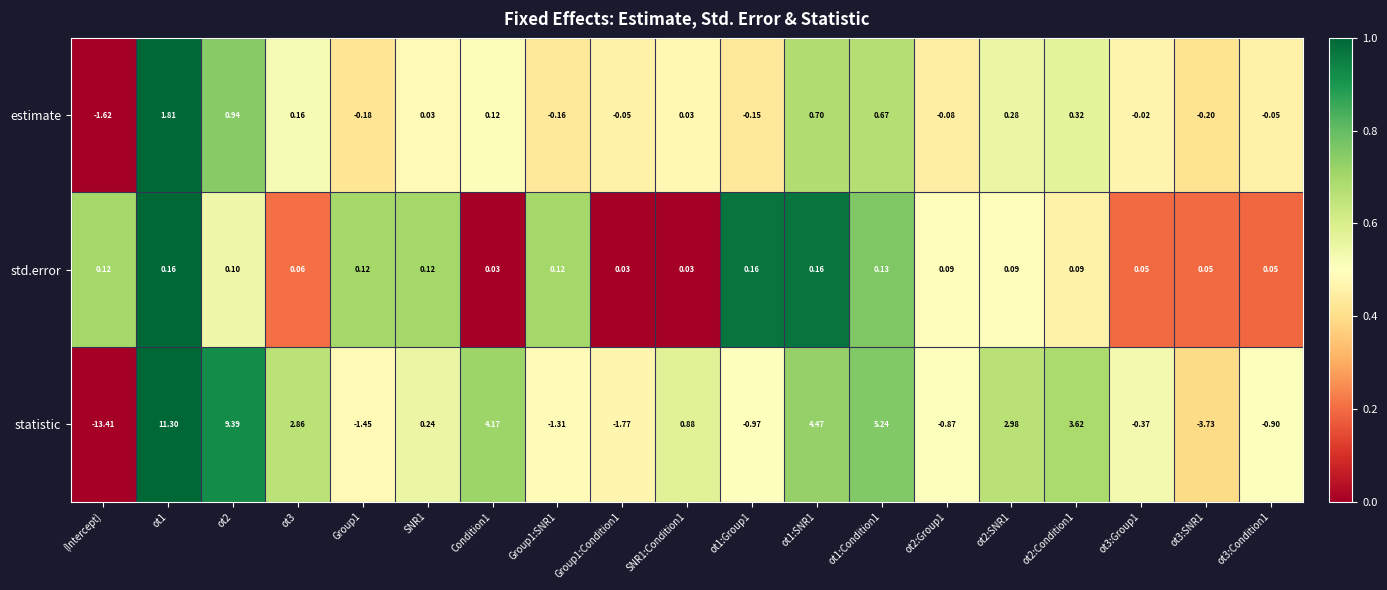

What is the greatest value displayed?

11.3